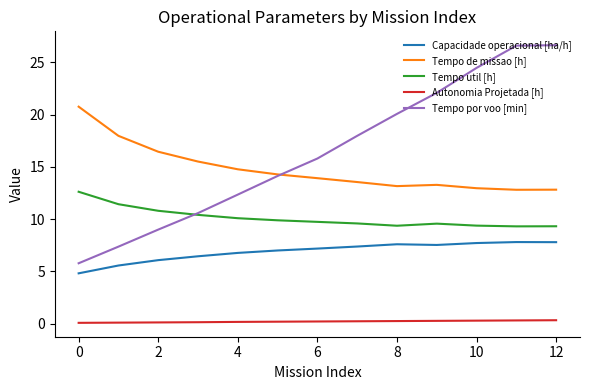

What is the lowest value of the Autonomia Projetada [h] series?

0.1